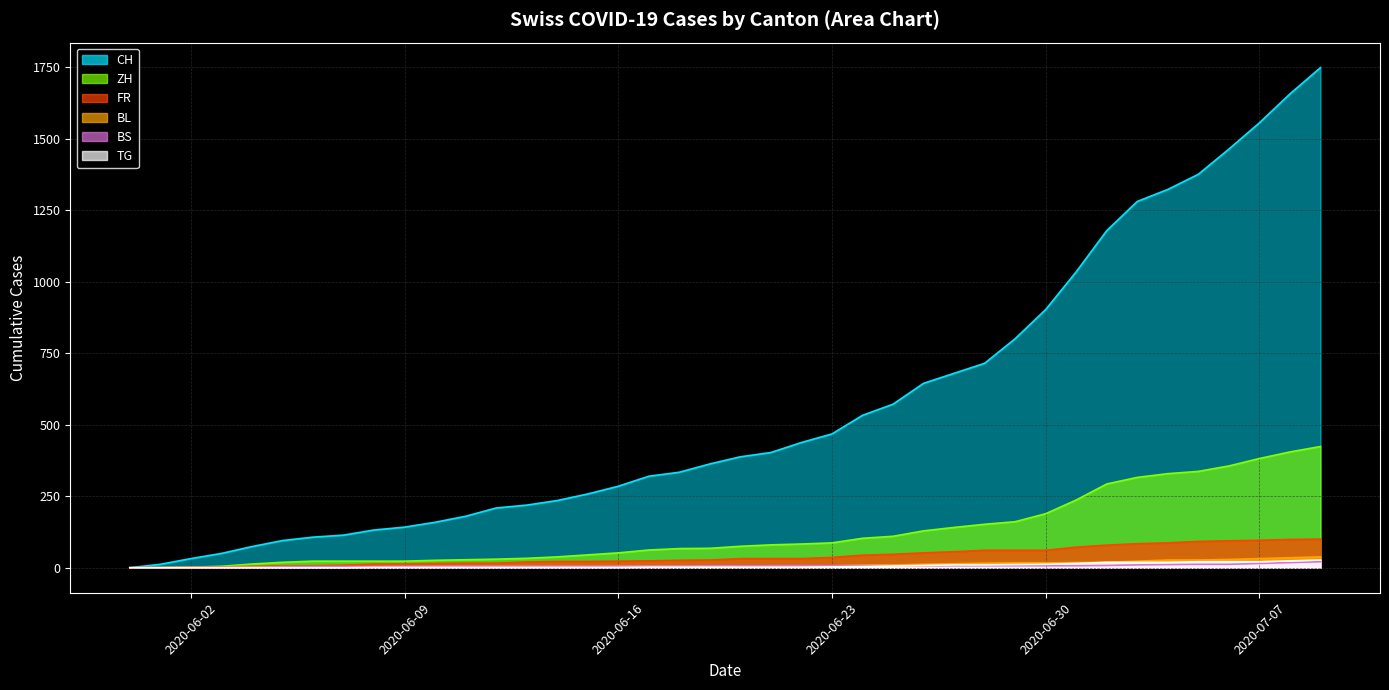

Which series changed the most between 2020-06-19 and 2020-07-05?

CH